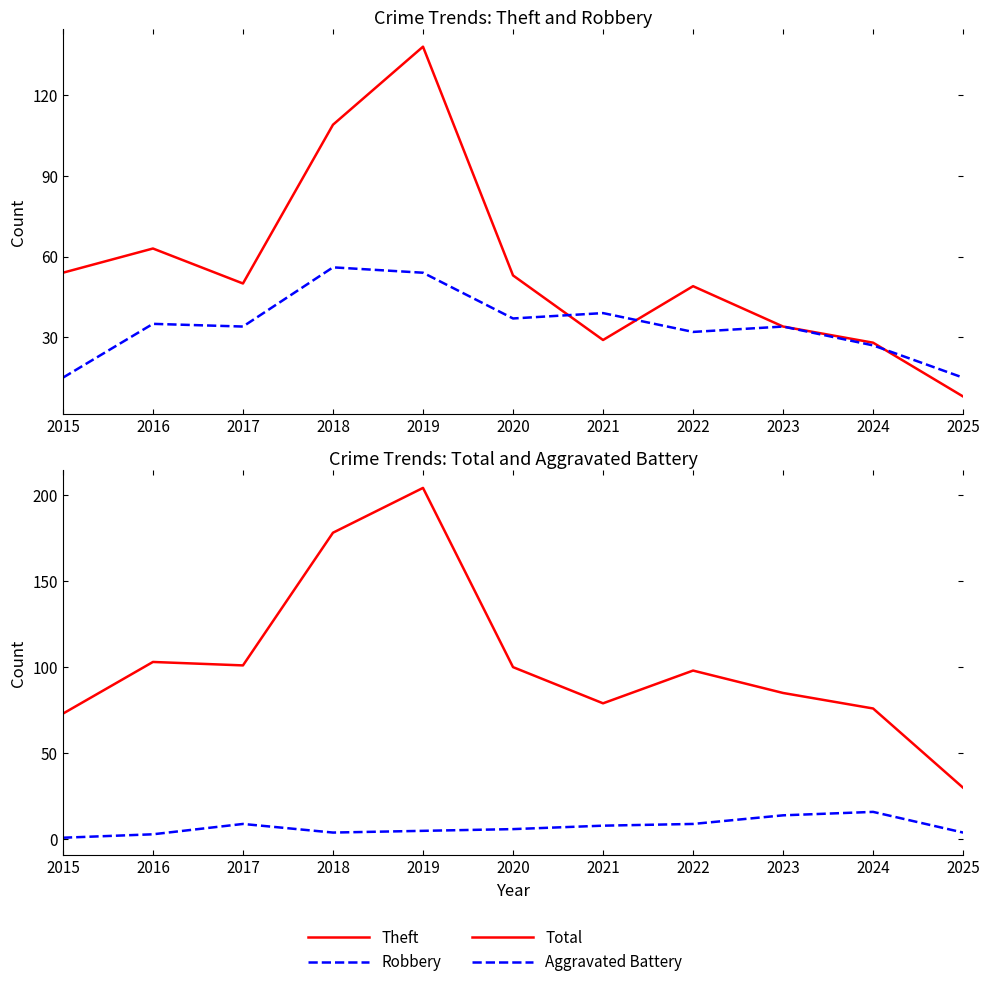

Rank the series at 2016 from lowest to highest value.

Aggravated Battery, Robbery, Theft, Total